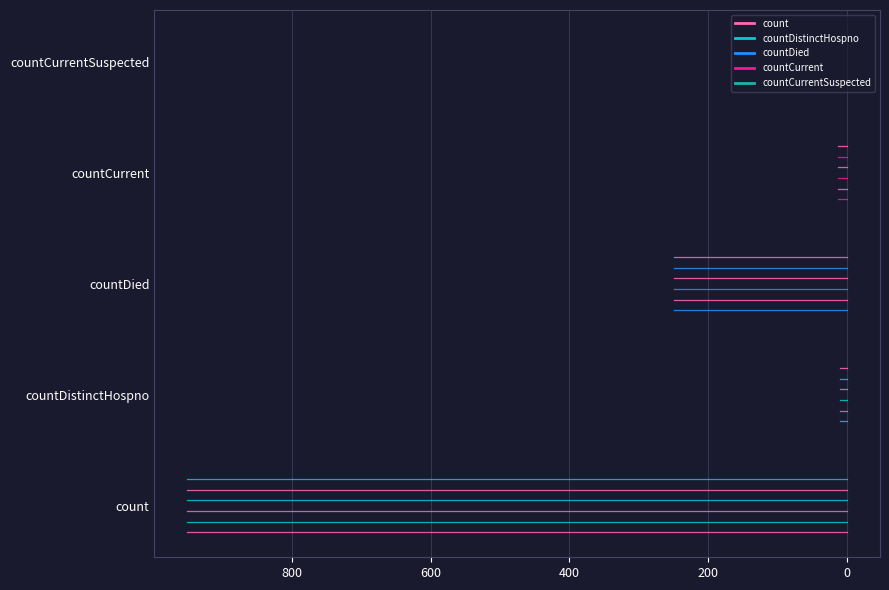

Which series has the widest spread of values?

count